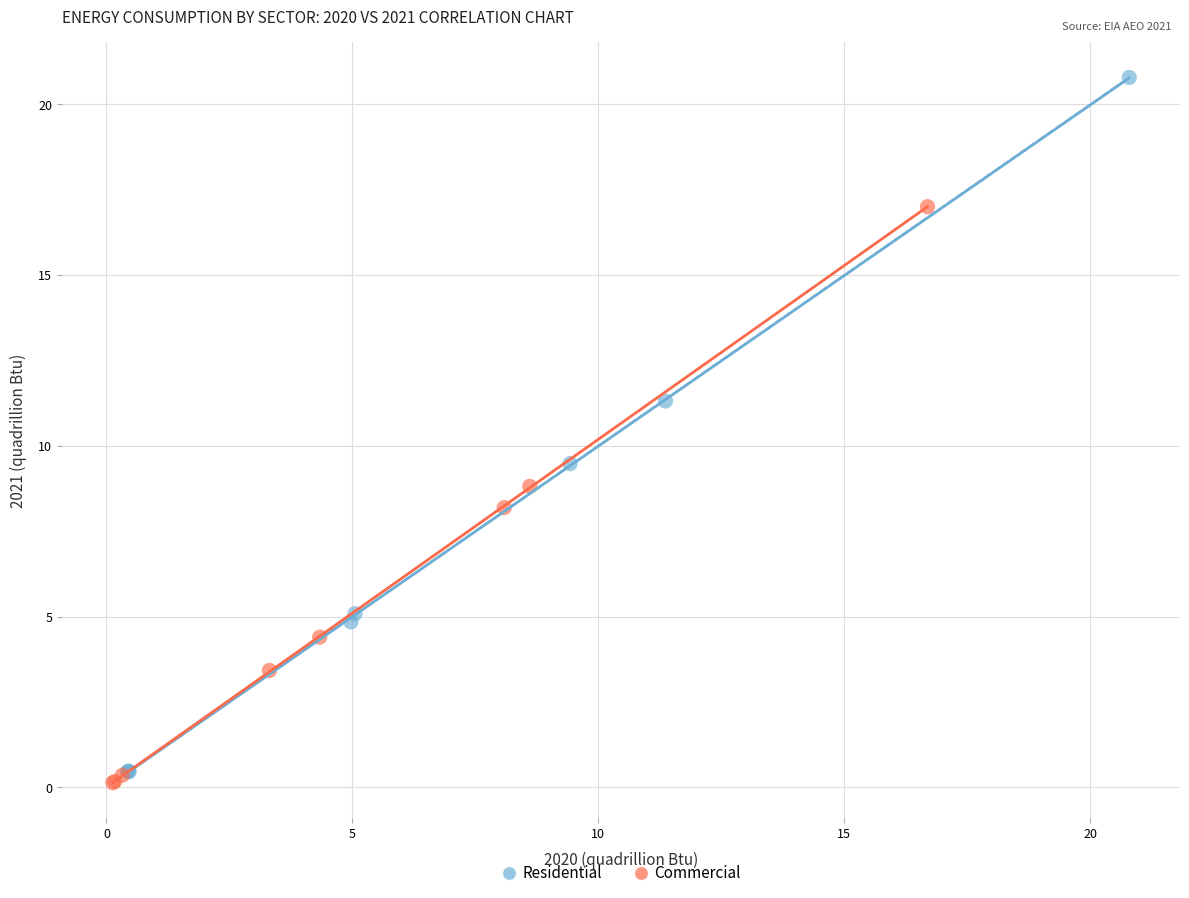

Which series has the widest spread of Y values?

Residential